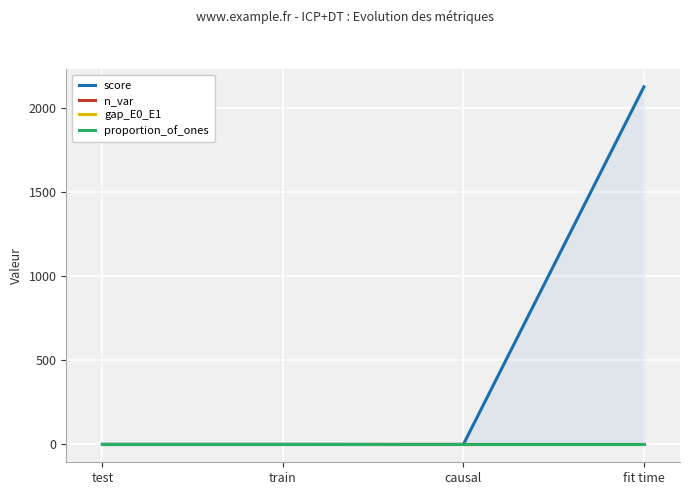

What is the total value across all series at test?

4.4